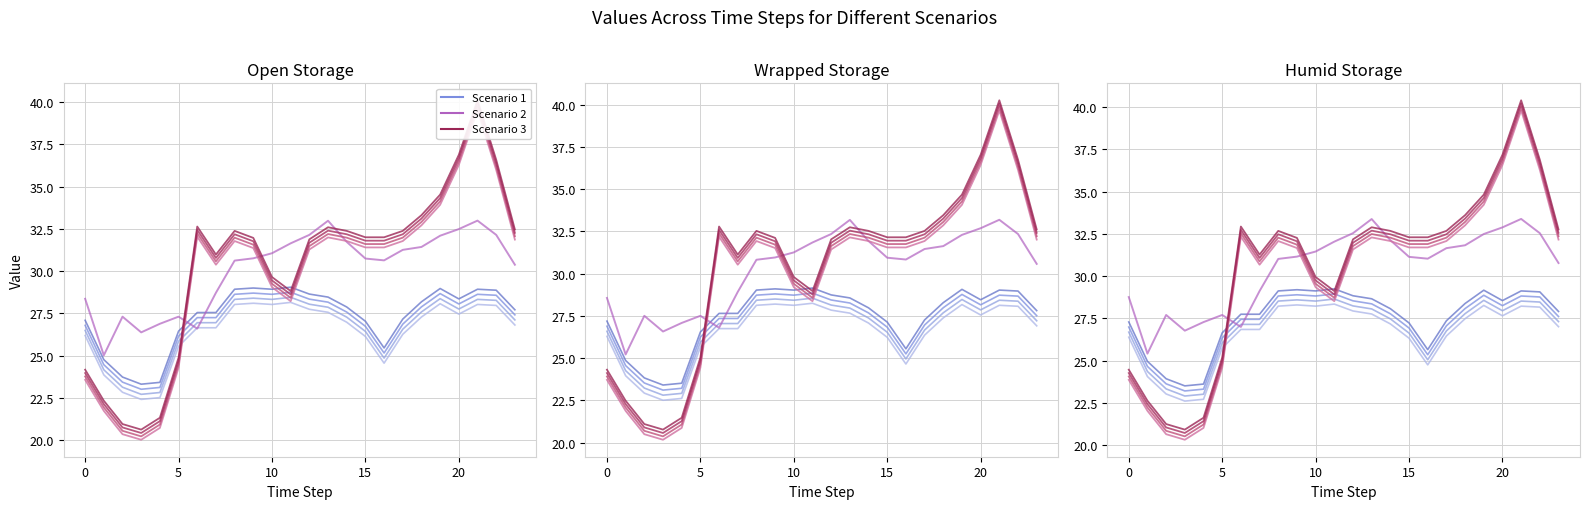

At which category is the sum across all series the highest?

21